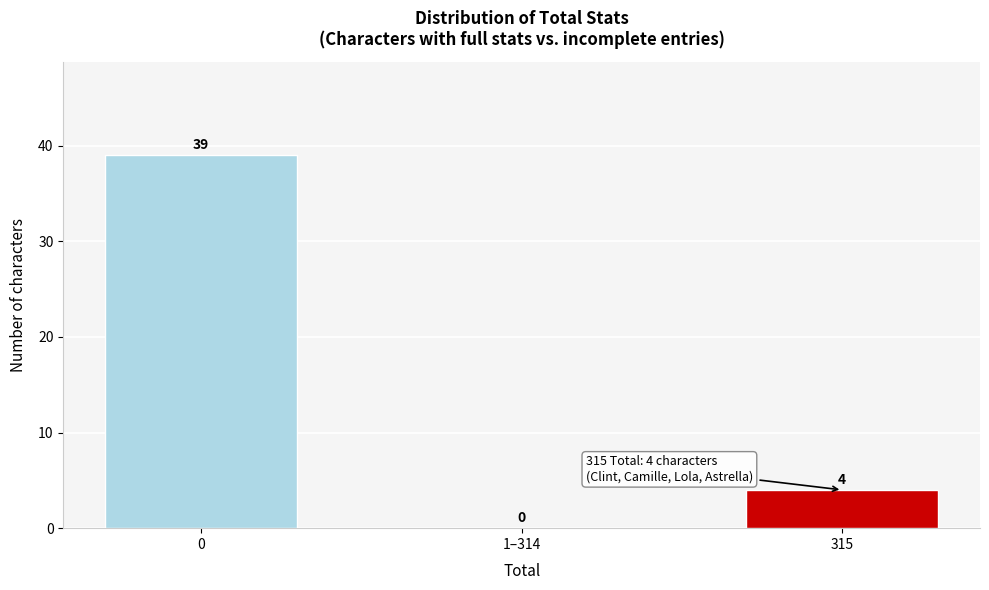

What is the sum of all values?

43